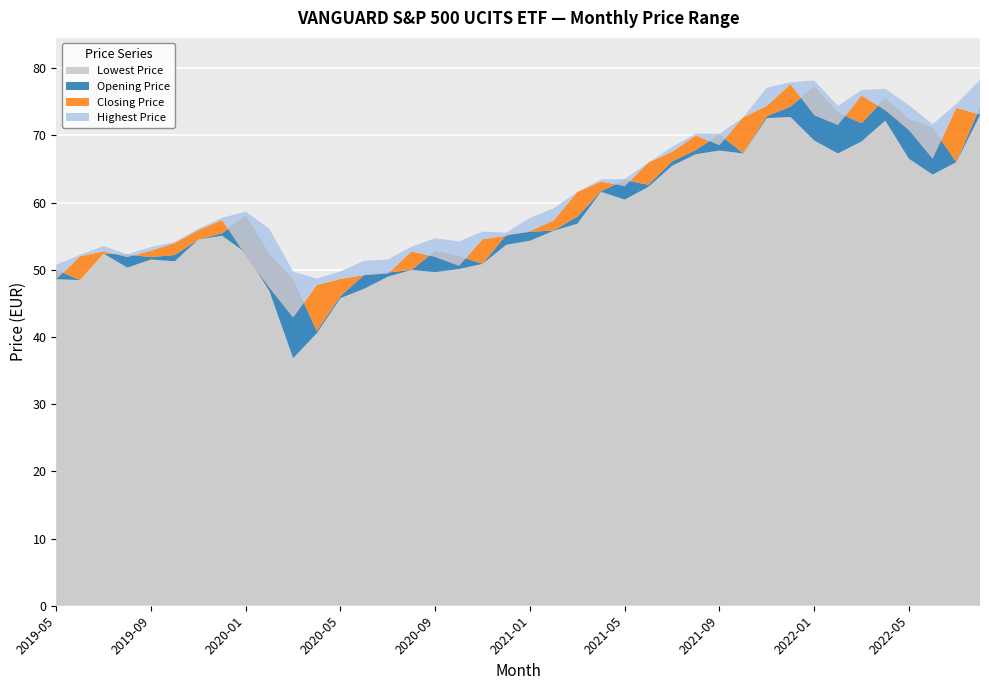

Reading right to left, extract all data points from this chart.

Lowest Price: 73.0	66.0	64.2	66.5	72.2	69.1	67.3	69.2	72.7	72.6	67.3	67.8	67.2	65.5	62.4	60.4	61.6	56.9	55.8	54.3	53.7	50.9	50.1	49.6	50.0	49.0	47.2	45.8	40.5	36.8	46.8	52.5	55.1	54.5	51.3	51.5	50.3	52.4	48.5	48.6
Opening Price: 74.2	66.0	71.1	72.4	75.5	71.8	73.4	77.3	74.3	72.9	67.4	70.1	67.8	66.1	62.6	63.4	61.7	57.9	55.9	55.6	55.2	50.9	52.0	52.8	50.0	49.6	49.2	46.1	40.9	48.5	52.3	58.1	55.4	54.5	52.2	51.9	52.3	52.4	48.5	50.0
Closing Price: 73.1	74.1	66.5	70.8	73.7	76.0	71.5	73.0	77.6	74.4	72.7	68.5	70.0	67.5	66.0	62.4	63.1	61.6	57.4	55.8	55.1	54.5	50.6	51.9	52.7	49.4	49.2	48.6	47.7	42.9	47.3	52.1	57.4	55.9	54.0	52.8	51.9	52.7	52.0	48.6
Highest Price: 78.2	74.7	71.7	74.5	76.9	76.7	74.4	78.2	77.9	77.1	72.7	70.2	70.3	68.3	66.0	63.5	63.4	61.6	59.1	57.7	55.5	55.7	54.2	54.7	53.4	51.5	51.3	49.8	48.7	49.7	56.1	58.7	57.7	56.1	54.1	53.4	52.3	53.5	52.2	50.8